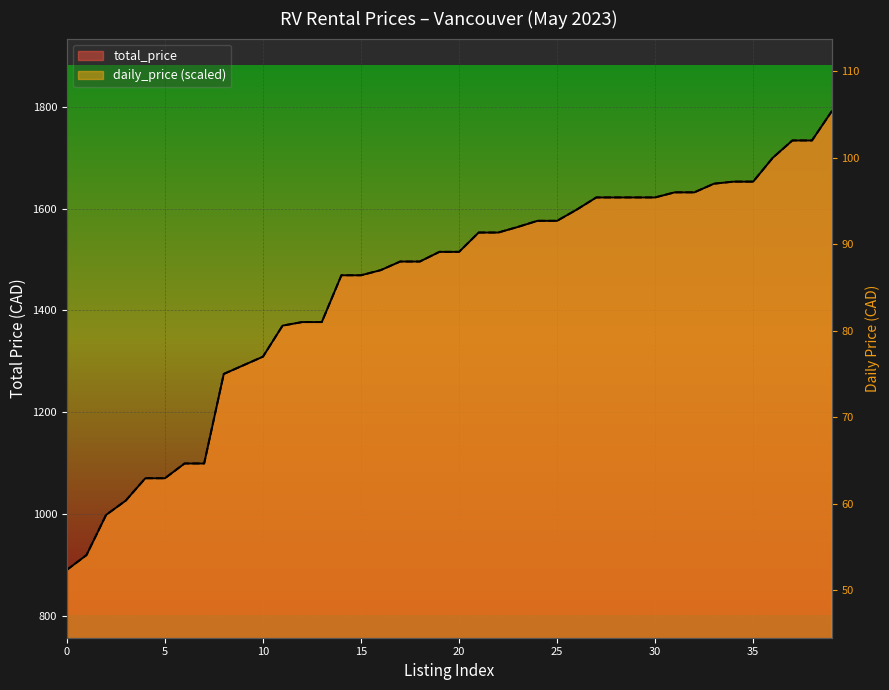

Is it true that total_price equals 2555.0 at 1496?

False